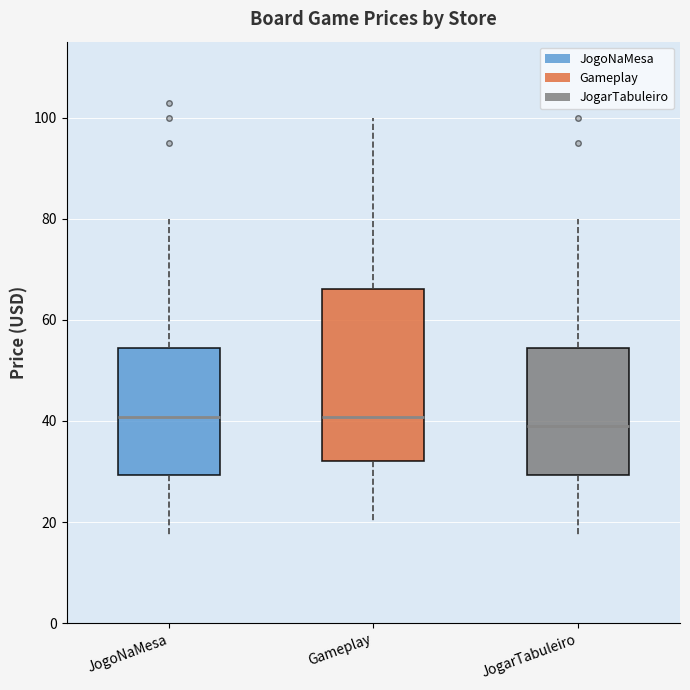

Where does the median line of the box for JogarTabuleiro sit on the y-axis? The values are not printed on the chart, so give them approximately, as read against the axis.

38